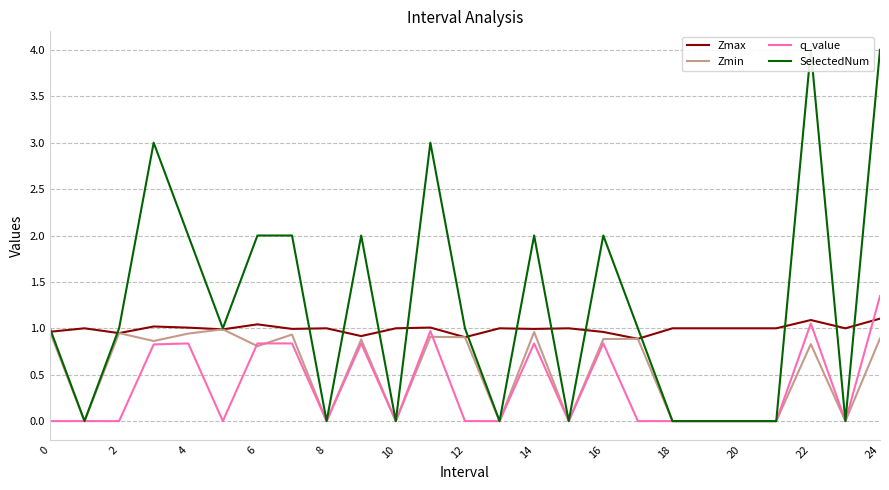

In SelectedNum, how many points are higher than both neighbors (excluding endpoints)?

6